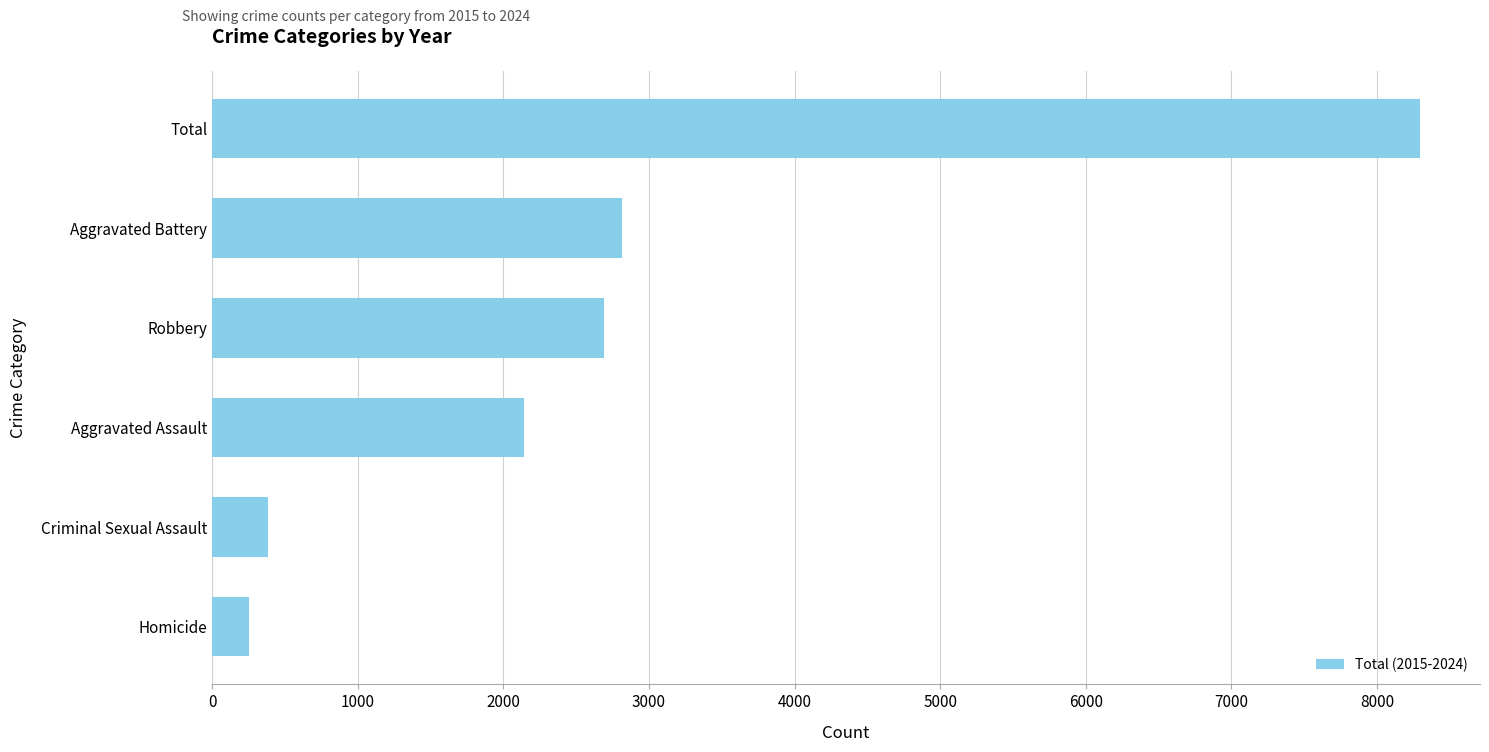

What is the label of the 4th bar from the bottom?

Robbery